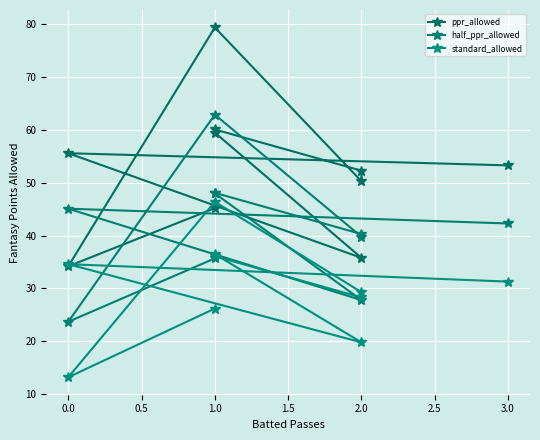

True or false: ppr_allowed and standard_allowed intersect in this chart.

False